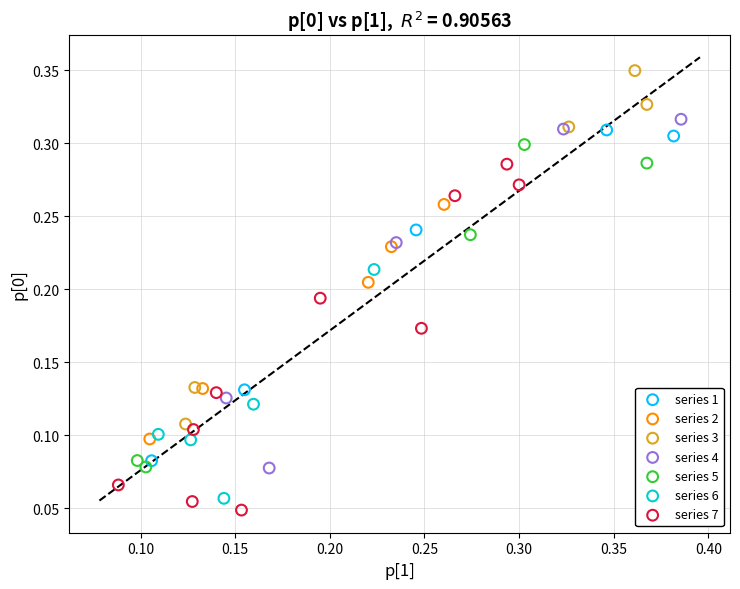

Which series contains the highest Y value?

series 3